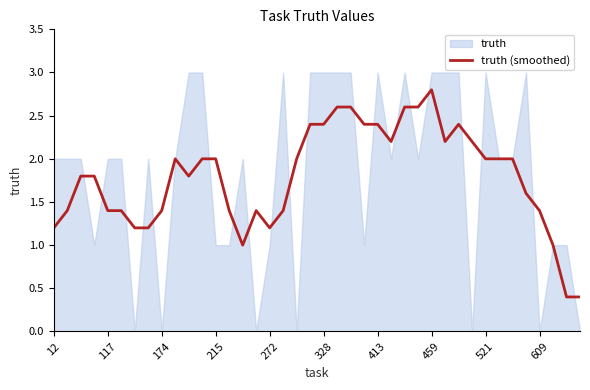

What is the lowest value of the truth (smoothed) series?

0.4